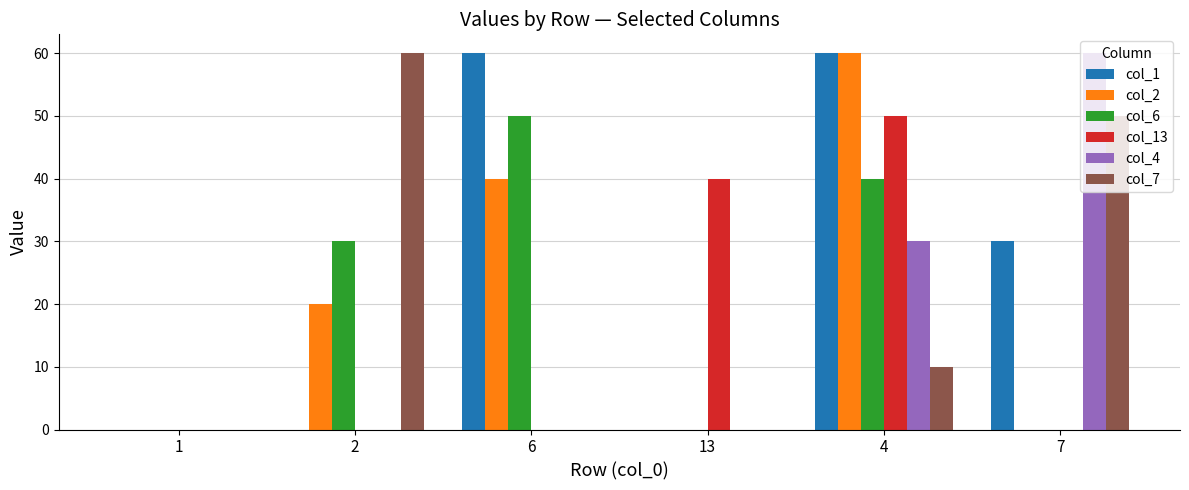

The value of col_2 at 2 is 20. True or false?

True